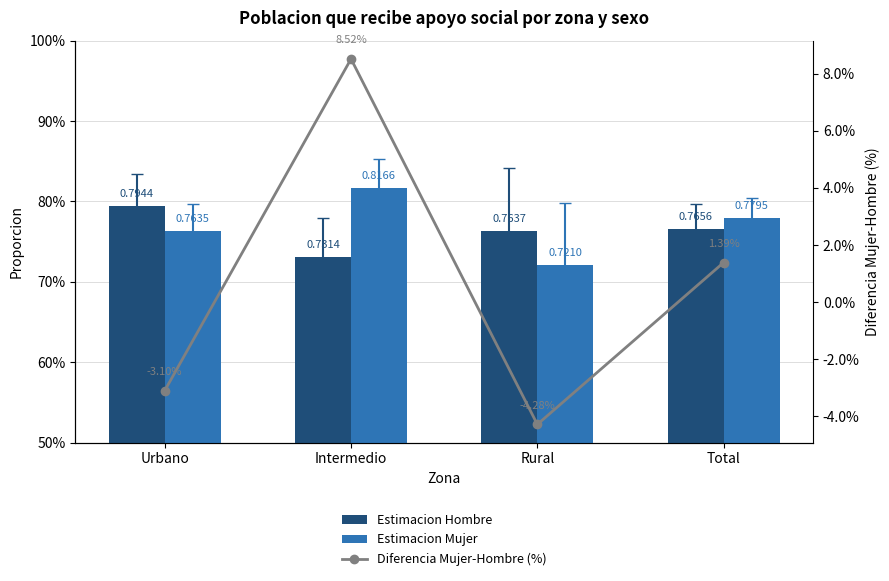

Reading left to right, extract all data points from this chart.

Estimacion Hombre: 0.8	0.7	0.8	0.8
Estimacion Mujer: 0.8	0.8	0.7	0.8
Diferencia Mujer-Hombre (%): -3.1	8.5	-4.3	1.4